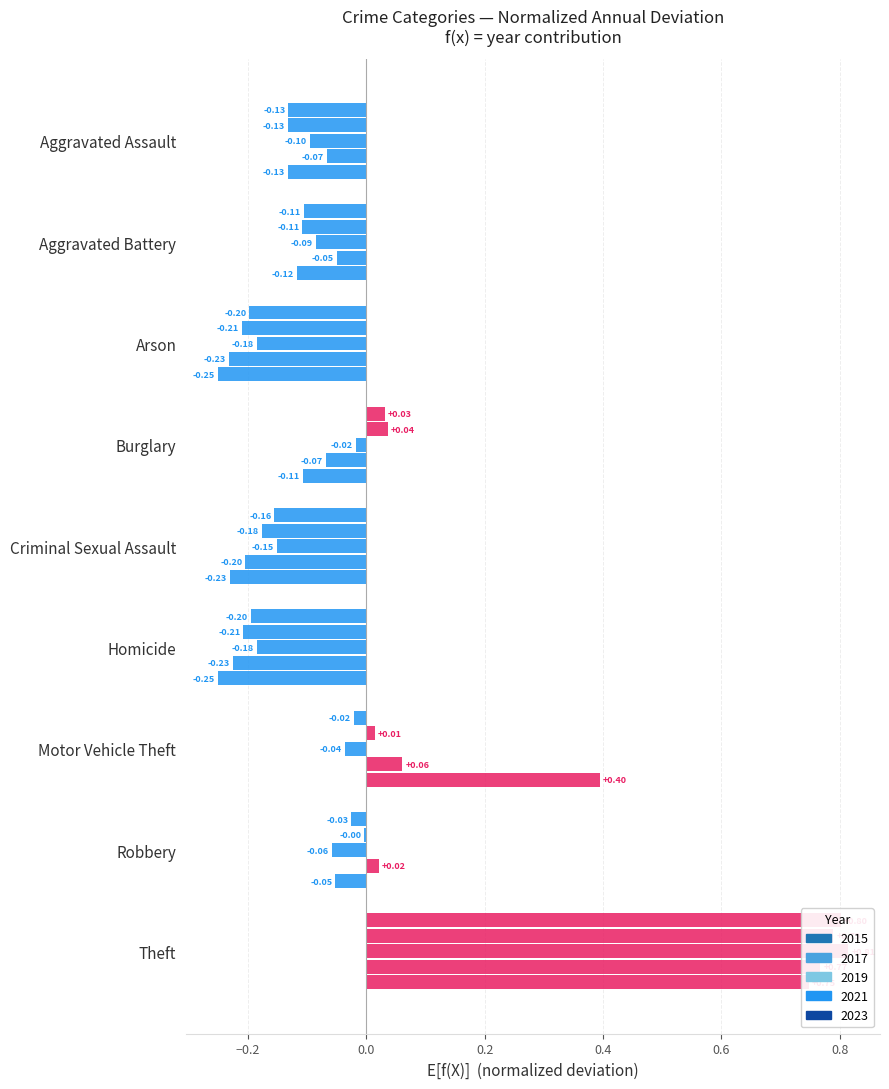

Is it true that 2015 equals 0.0 at Burglary?

True